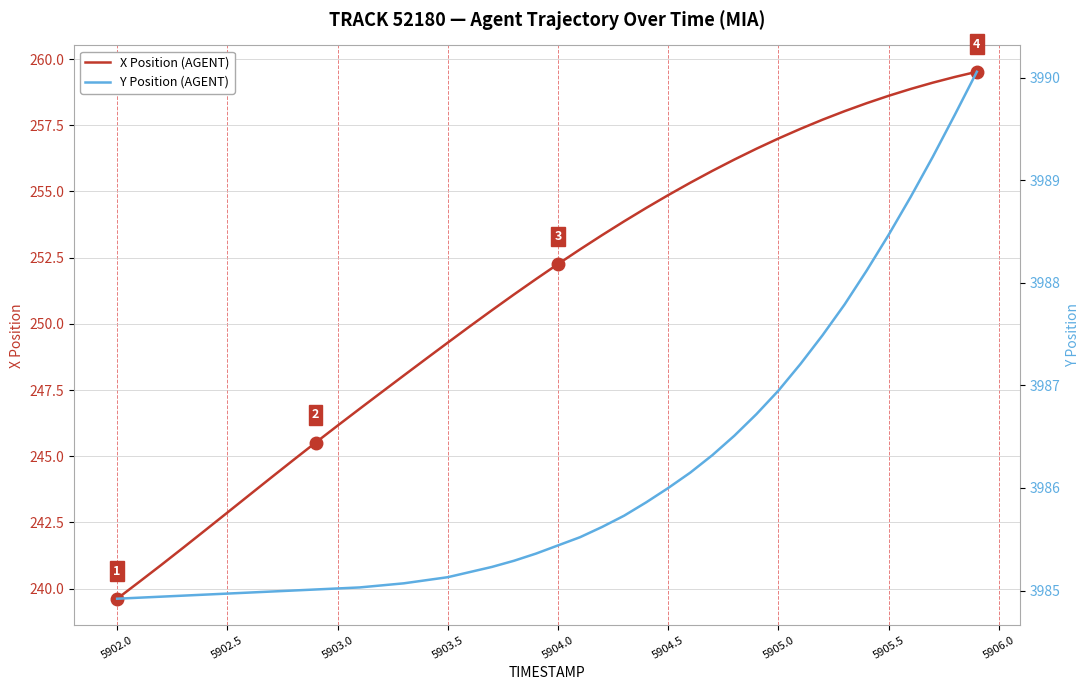

How many lines are shown in the chart?

2